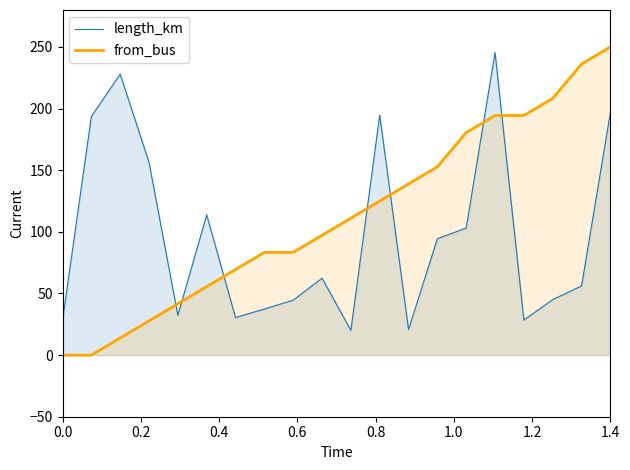

Reading left to right, list all the values displayed in this chart.

length_km: 28.1	193.6	228.0	156.3	32.2	113.8	30.5	37.4	44.6	62.4	20.1	194.7	20.8	94.4	103.1	245.5	28.5	45.0	56.1	196.8
from_bus: 0.0	0.0	13.9	27.8	41.7	55.6	69.4	83.3	83.3	97.2	111.1	125.0	138.9	152.8	180.6	194.4	194.4	208.3	236.1	250.0